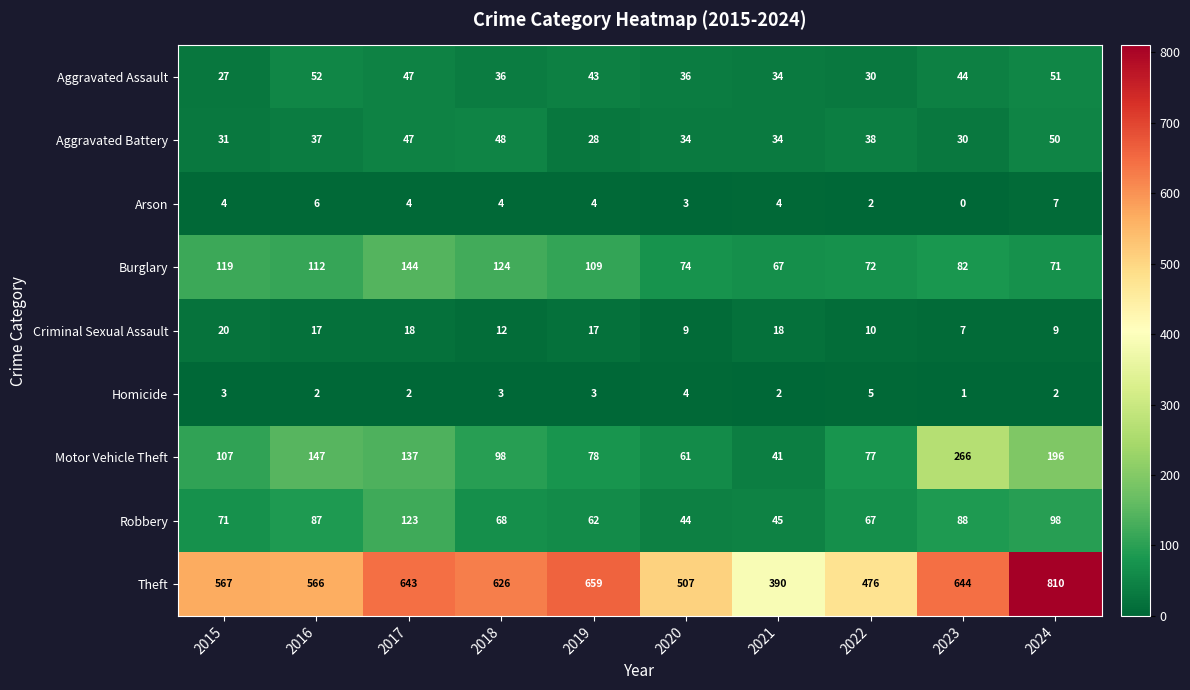

Which series has the widest spread of values?

Theft